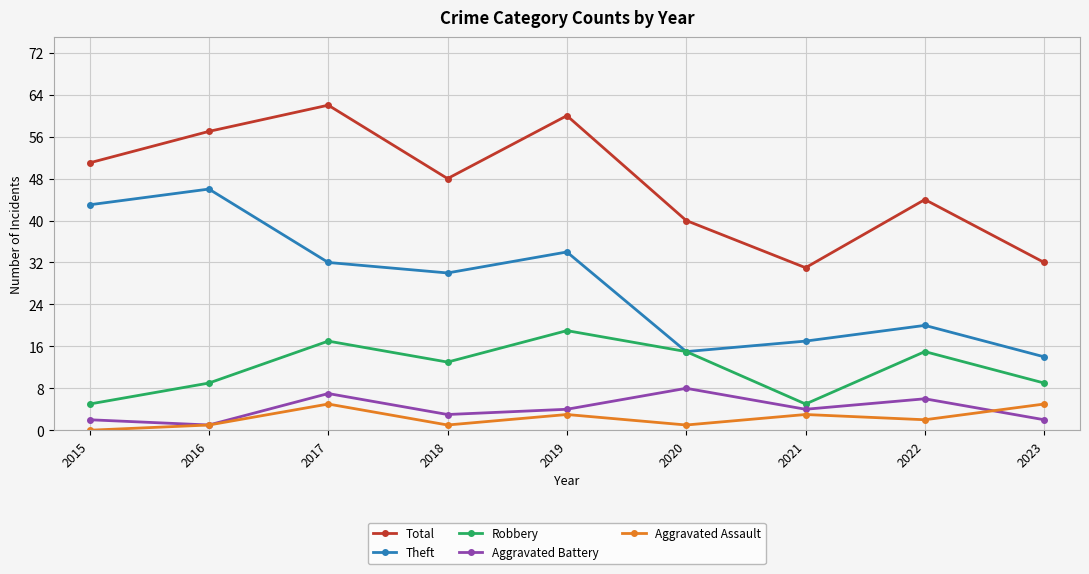

What is the difference between the maximum and minimum values in the Aggravated Battery series?

7